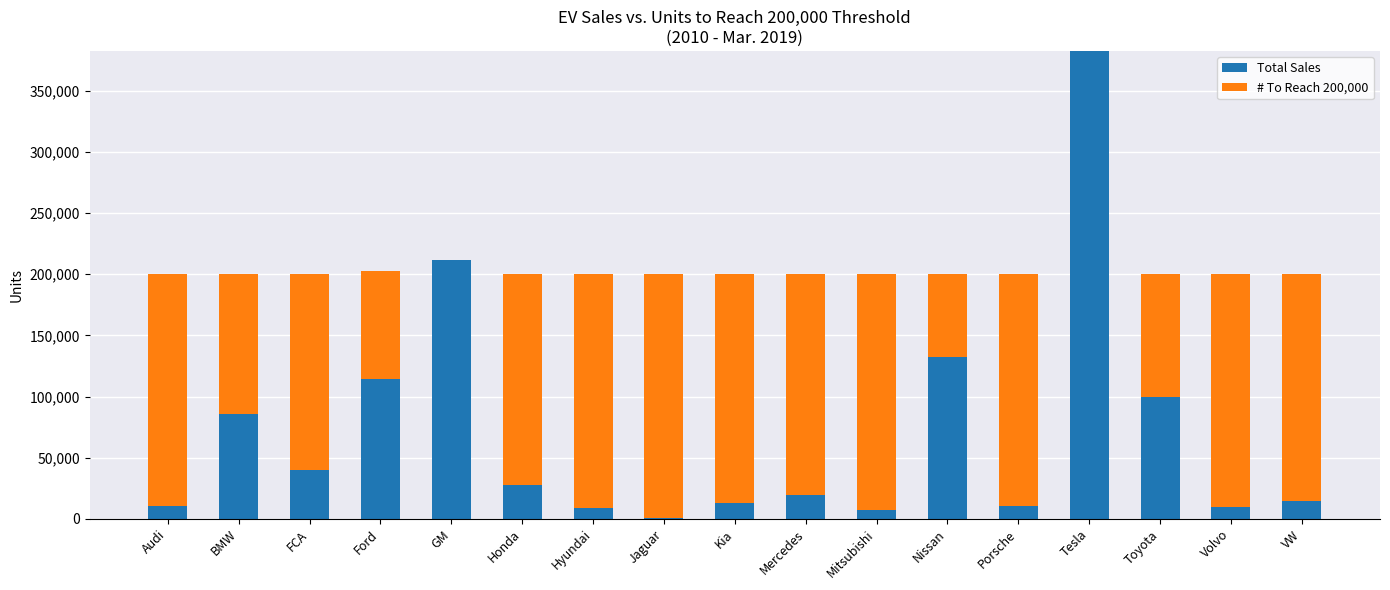

What is the sum of the Total Sales values at Hyundai and Toyota?

109075